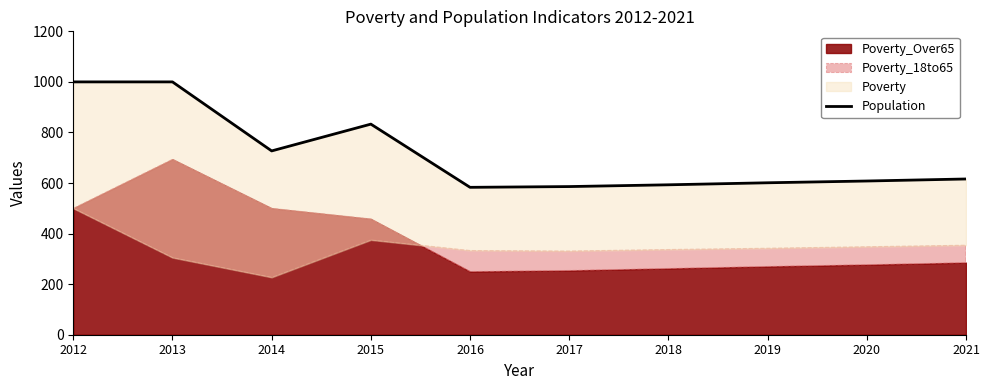

Read the value at 2014, to the nearest 10.

730